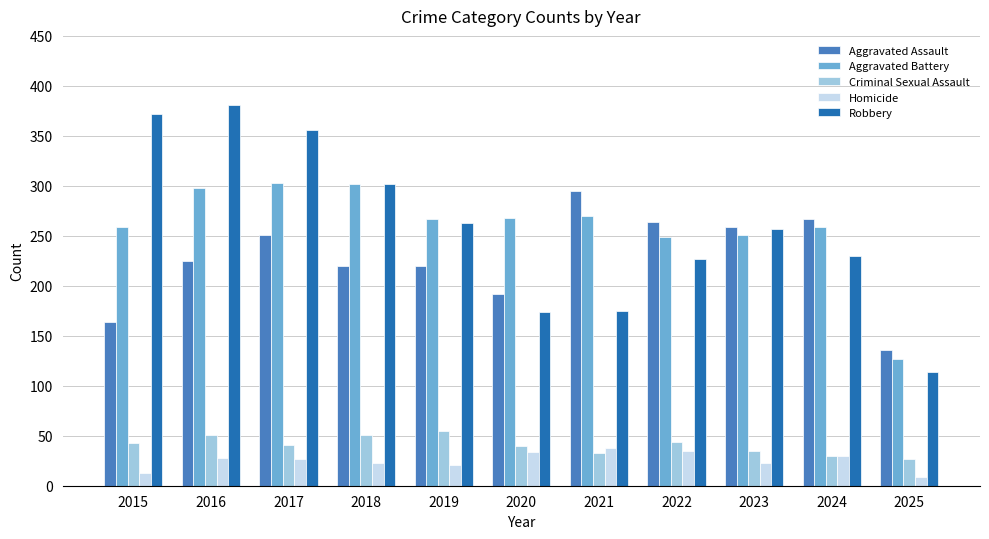

What is the sum of the Homicide values at 2024 and 2017?

57